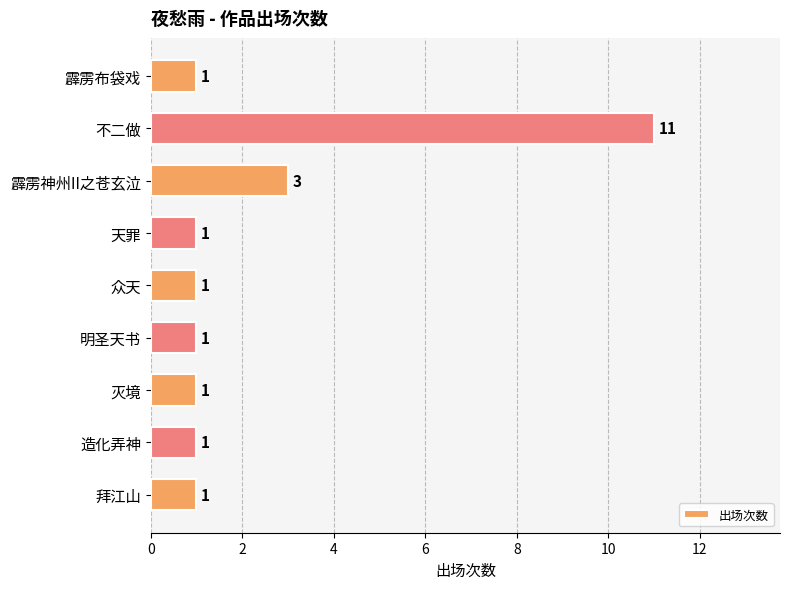

Approximately how many times larger is the value at 拜江山 compared to 造化弄神?

1.0